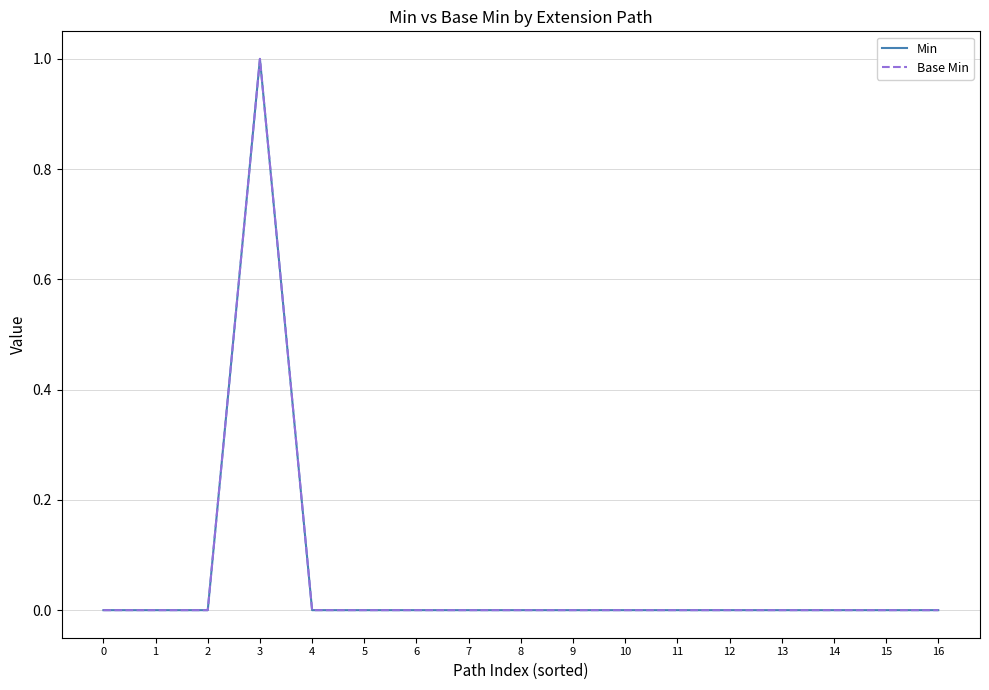

Between 6 and 15, which series saw the biggest shift?

Min